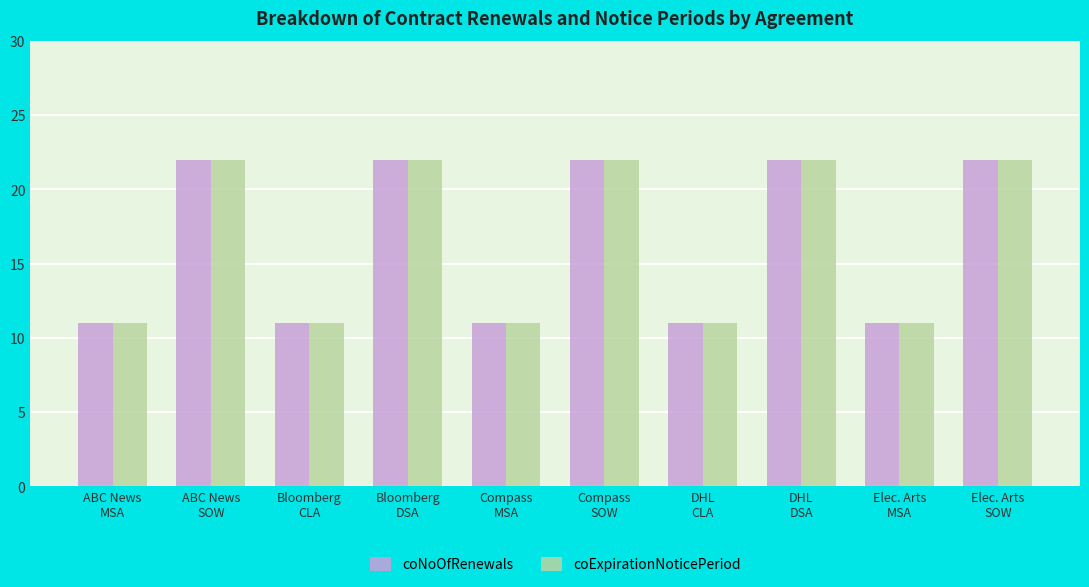

Reading left to right, transcribe all the data shown in this chart.

coNoOfRenewals: ABC News
MSA=11	ABC News
SOW=22	Bloomberg
CLA=11	Bloomberg
DSA=22	Compass
MSA=11	Compass
SOW=22	DHL
CLA=11	DHL
DSA=22	Elec. Arts
MSA=11	Elec. Arts
SOW=22
coExpirationNoticePeriod: ABC News
MSA=11	ABC News
SOW=22	Bloomberg
CLA=11	Bloomberg
DSA=22	Compass
MSA=11	Compass
SOW=22	DHL
CLA=11	DHL
DSA=22	Elec. Arts
MSA=11	Elec. Arts
SOW=22